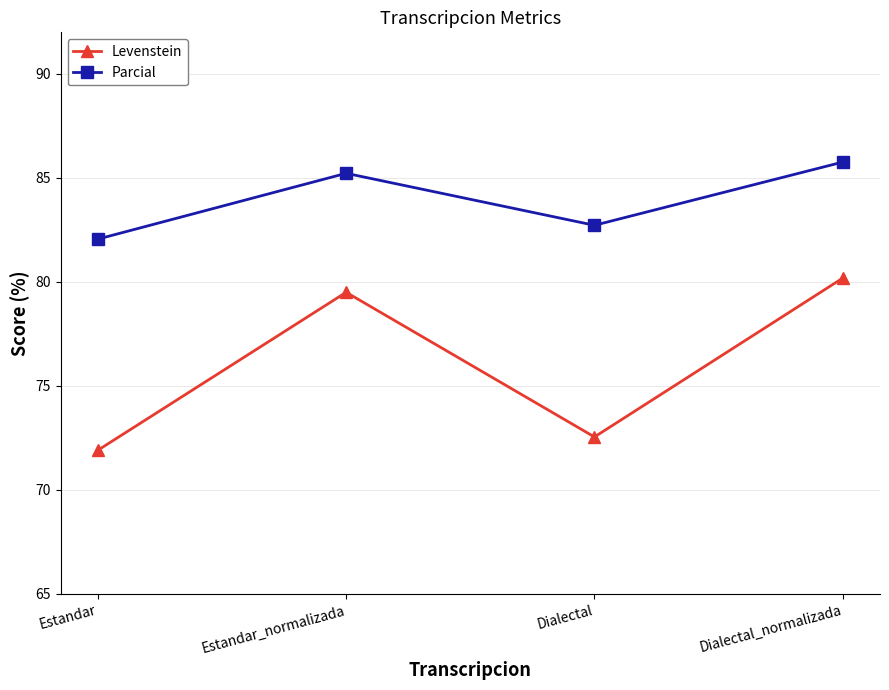

What is the value of the Levenstein point at the 1st from the left?

71.9